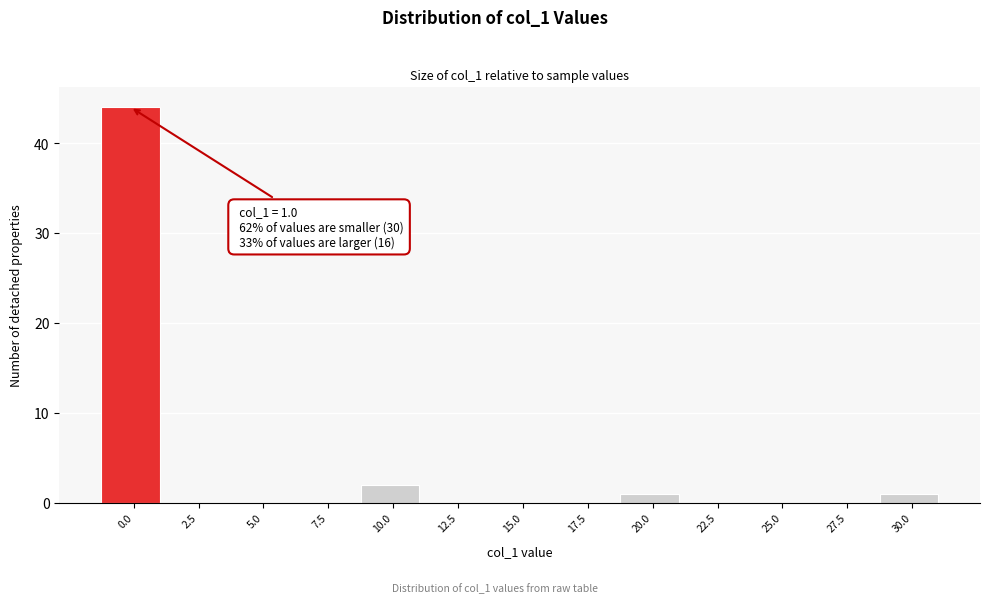

Reading left to right, list all the values displayed in this chart.

0.0=44	2.5=0	5.0=0	7.5=0	10.0=2	12.5=0	15.0=0	17.5=0	20.0=1	22.5=0	25.0=0	27.5=0	30.0=1